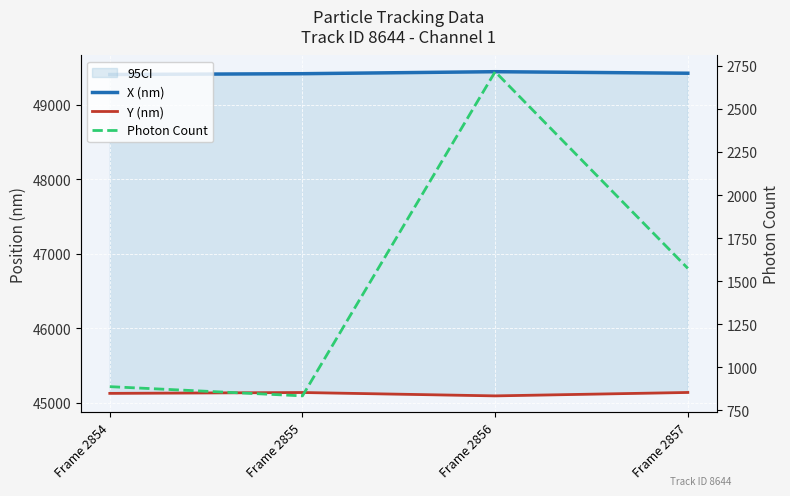

How many data points does each series have?

4